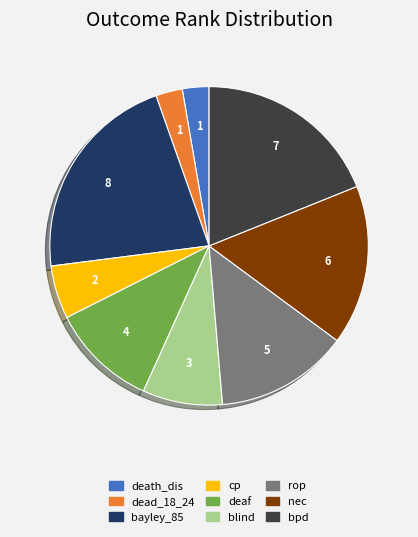

Count the number of slices in the pie.

9